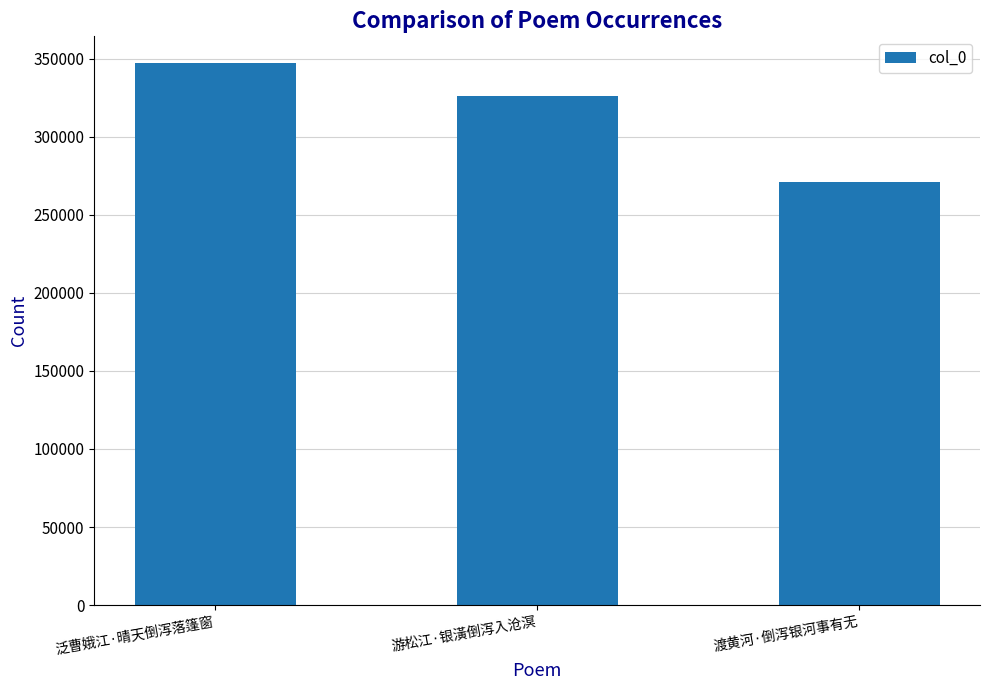

List the labels in order of value, smallest first.

渡黄河·倒泻银河事有无, 游松江·银潢倒泻入沧溟, 泛曹娥江·晴天倒泻落篷窗